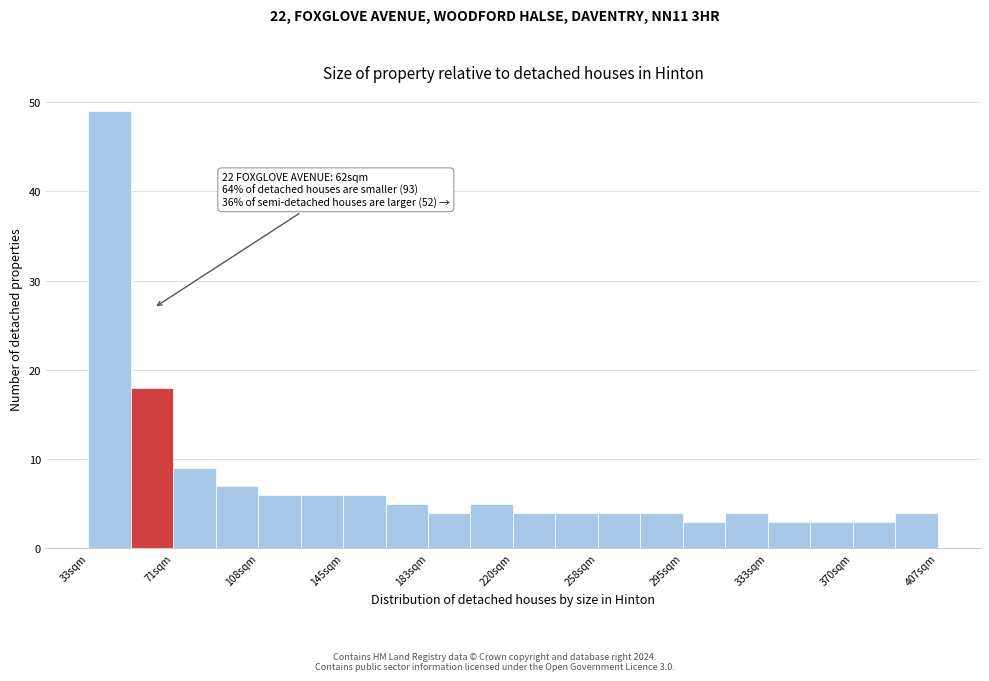

Around what value on the x-axis is the tallest bar? Give the approximate position of its centre, as read against the axis.

40